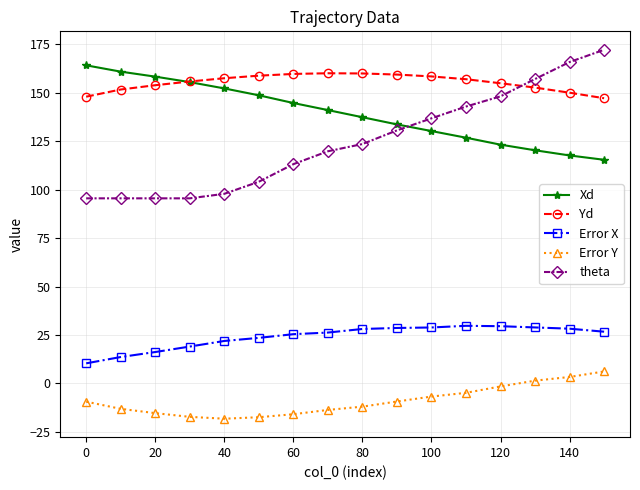

What is the lowest value of the Error X series?

10.4